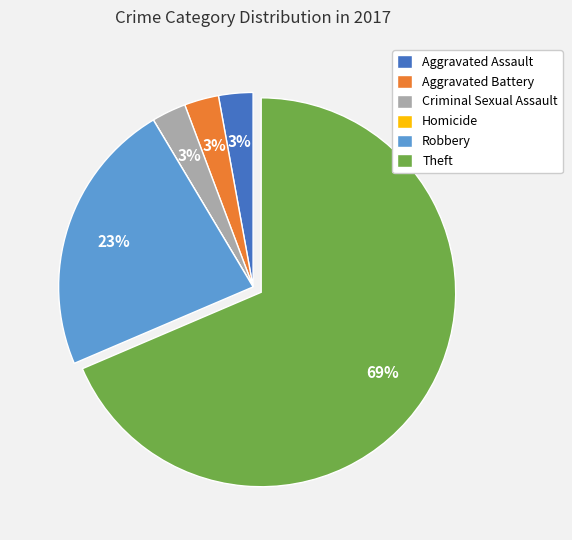

To the nearest percent, what is the difference between the Criminal Sexual Assault and Robbery slice percentages?

20%